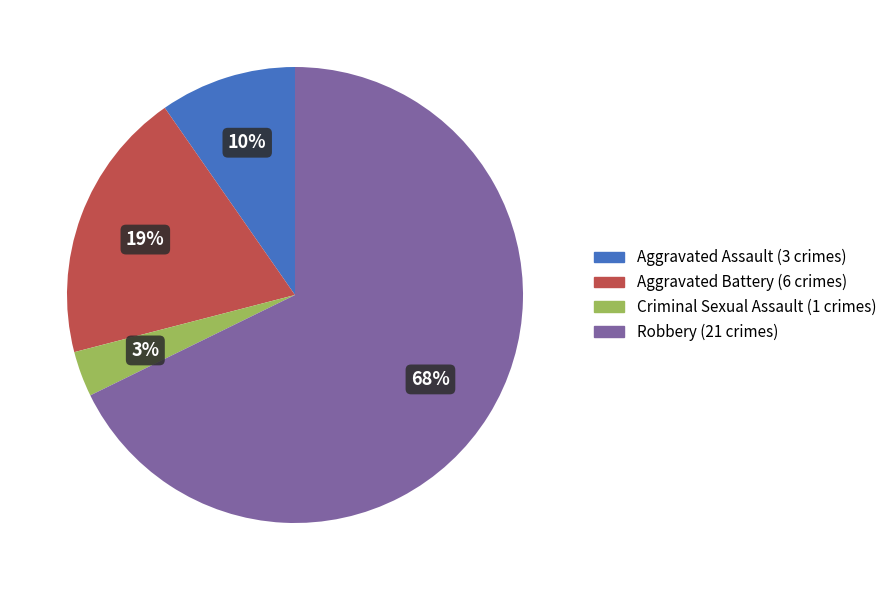

Do Aggravated Assault and Aggravated Battery together represent more than half of the pie?

No